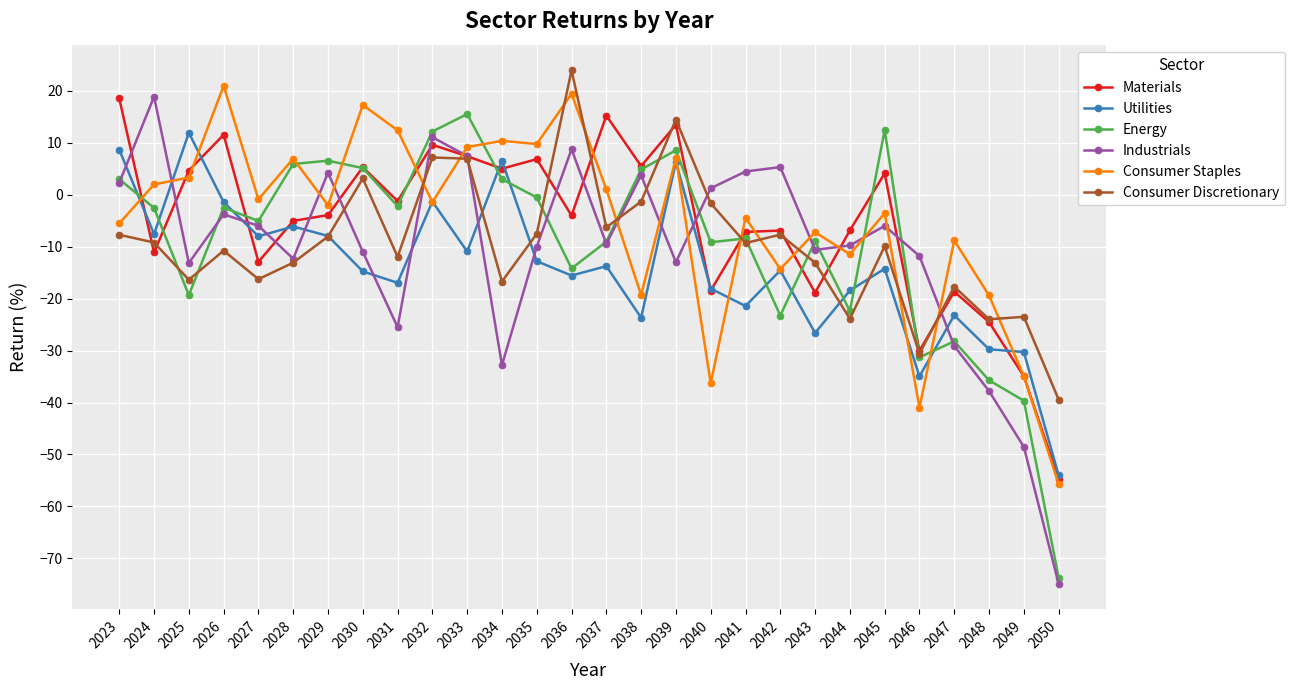

True or false: Consumer Staples has more than 1 points higher than both neighbors.

True